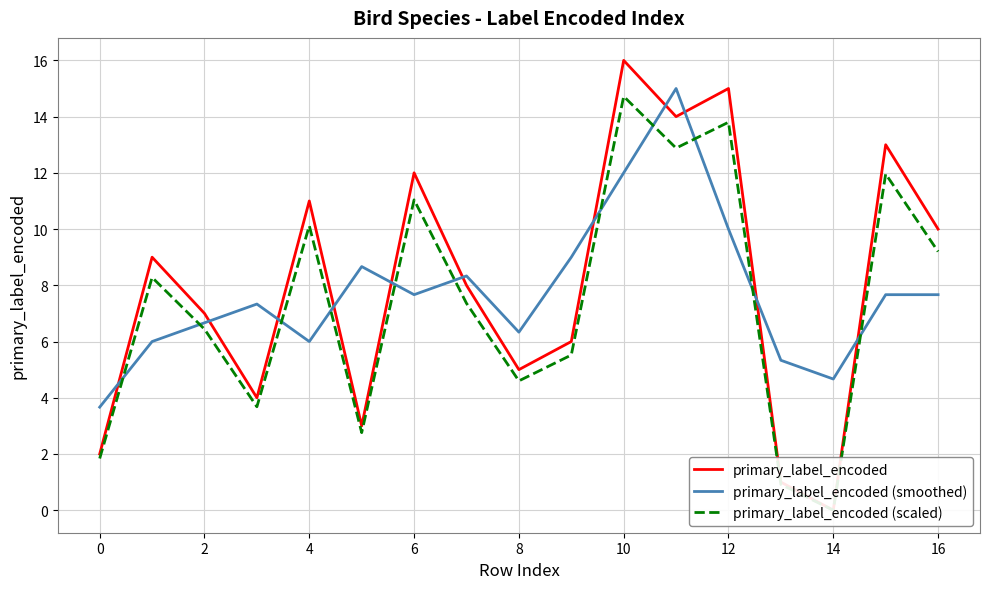

Is it true that primary_label_encoded (smoothed) equals 3.8 at 6?

False